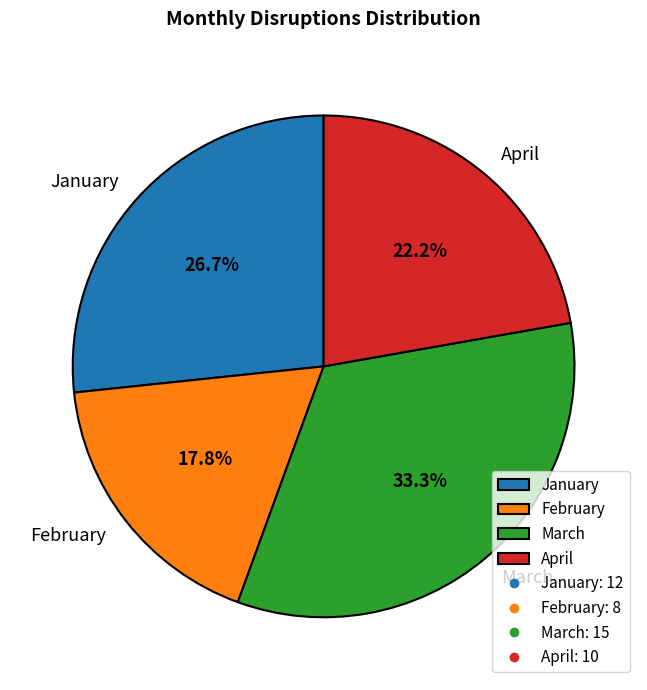

Approximately how many times larger is the value at March compared to April?

1.5